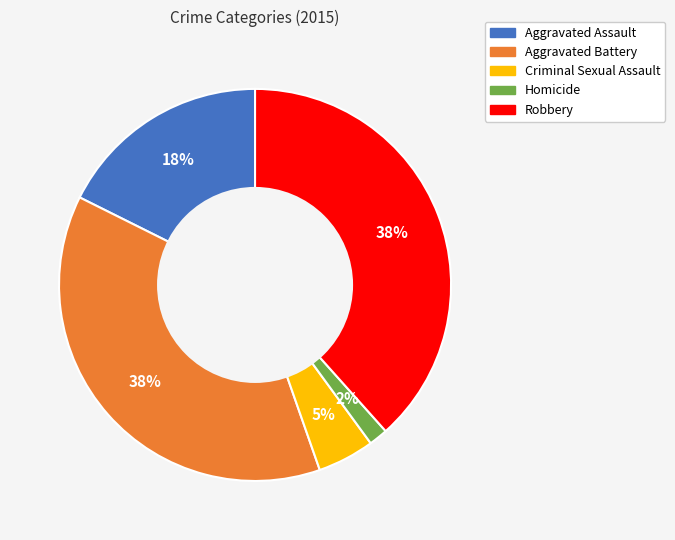

Is there a majority slice in this chart?

No